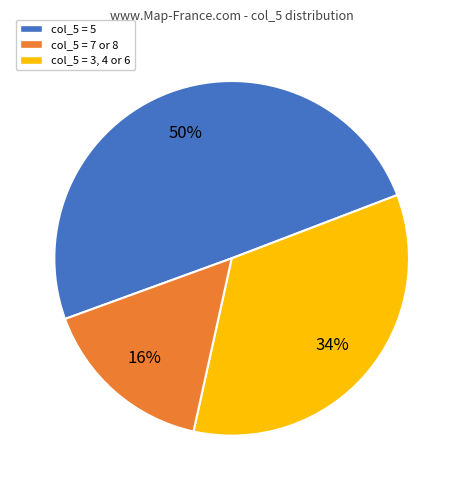

How many segments does this pie chart have?

3